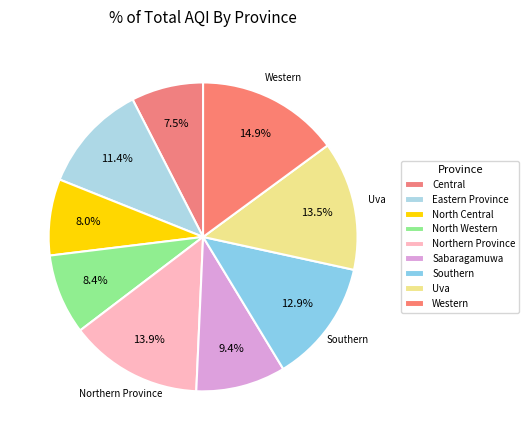

How many segments does this pie chart have?

9